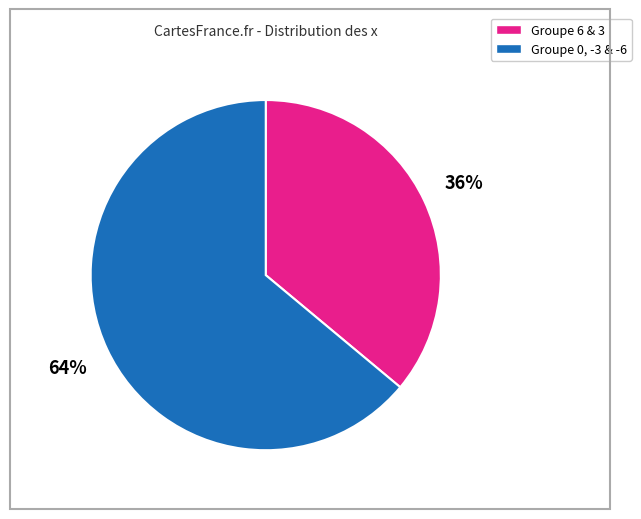

To the nearest percent, what is the average slice percentage?

50%